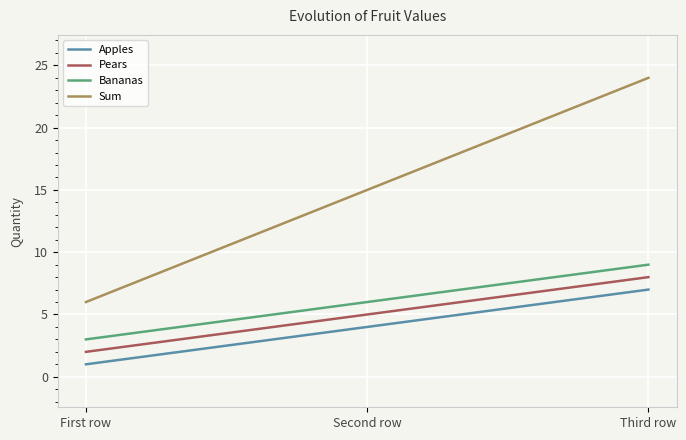

What is the minimum value for Sum?

6